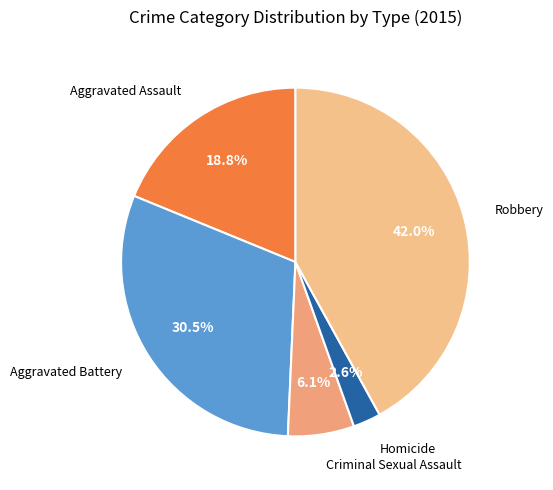

True or false: Aggravated Assault accounts for 9% of the total.

False